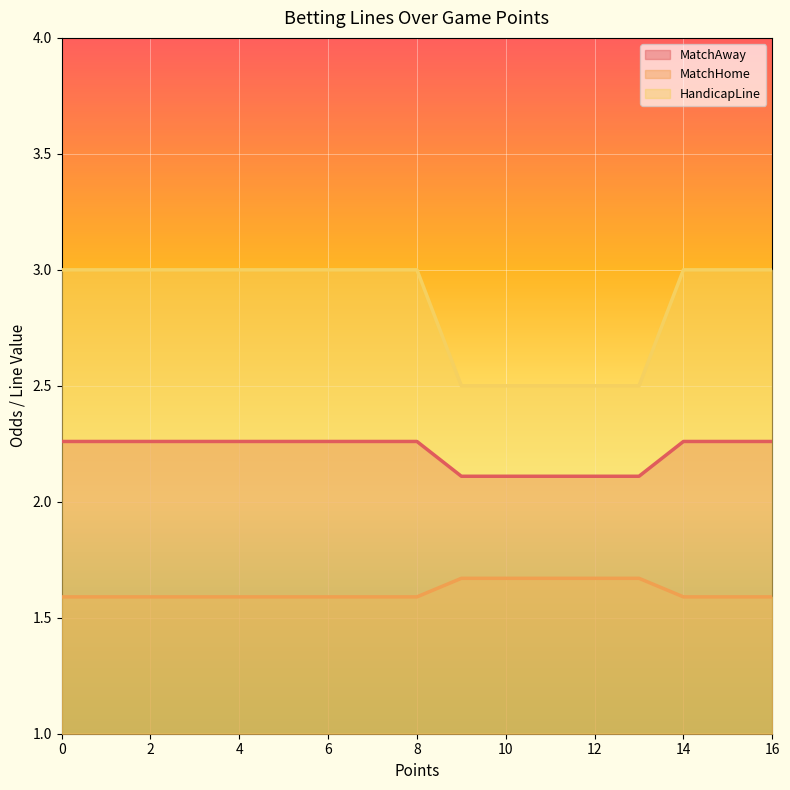

How many lines are shown in the chart?

3